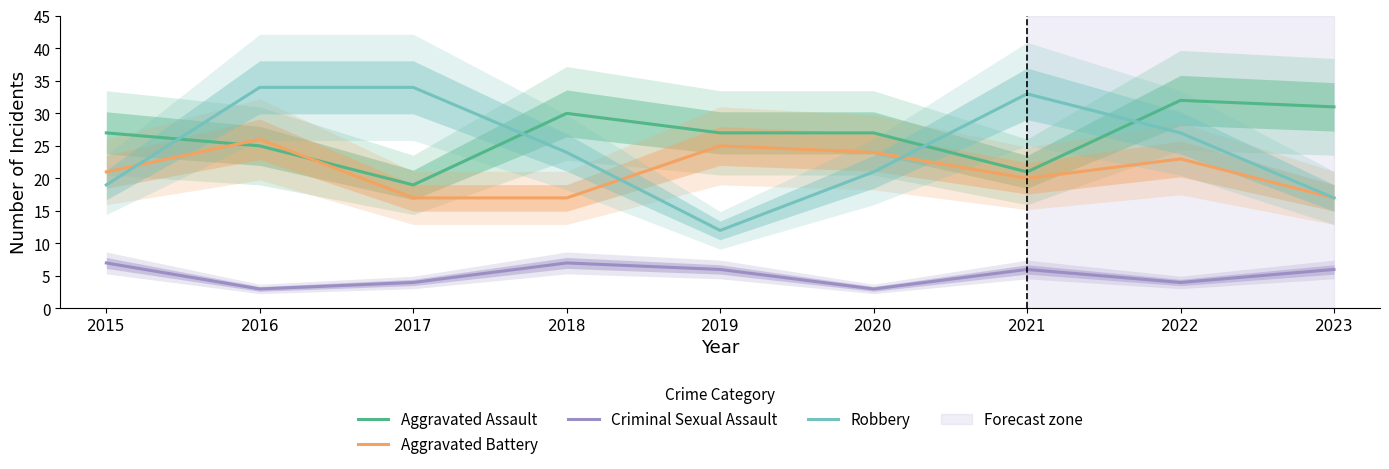

At which category is the sum across all series the highest?

2016